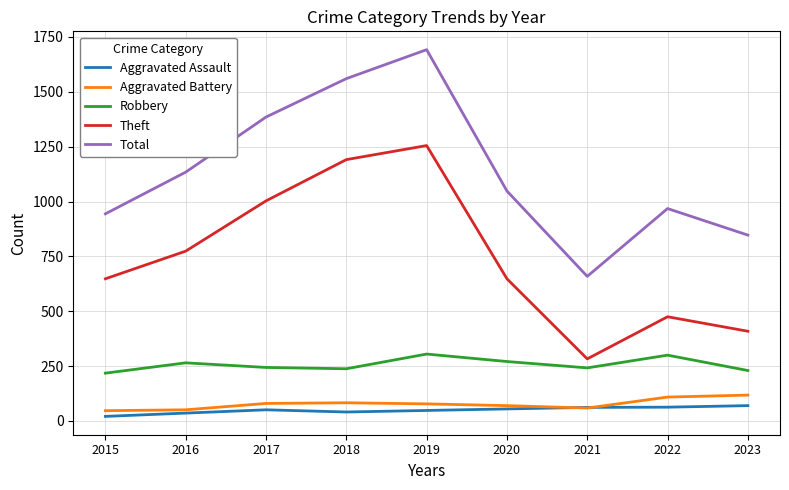

How many lines are shown in the chart?

5